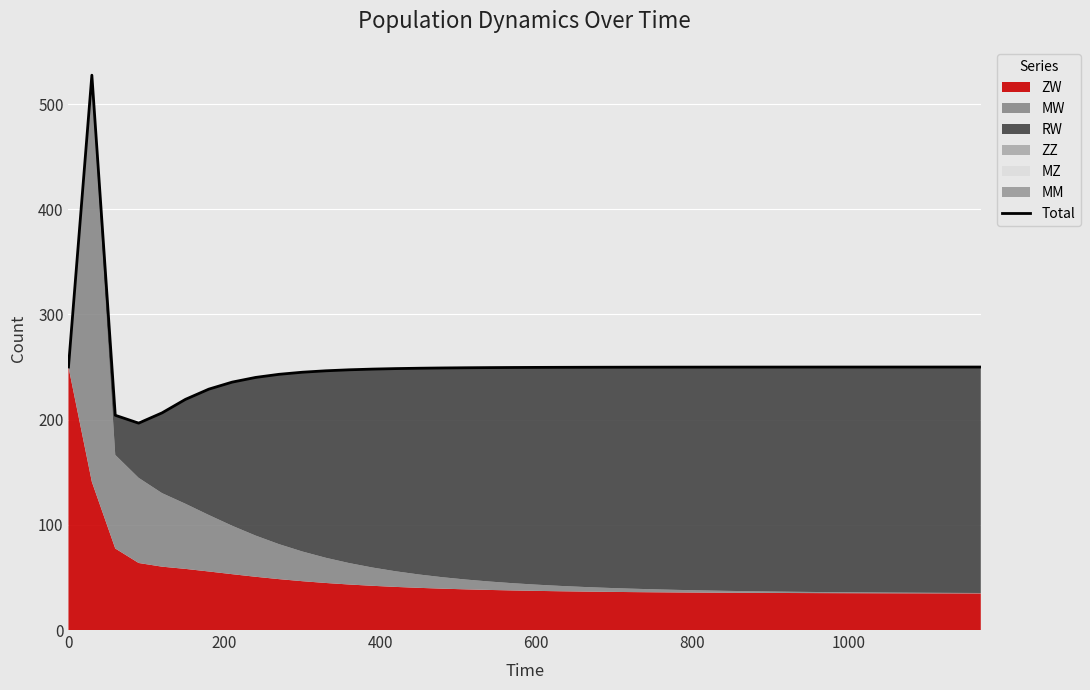

Count the number of categories in the chart.

40